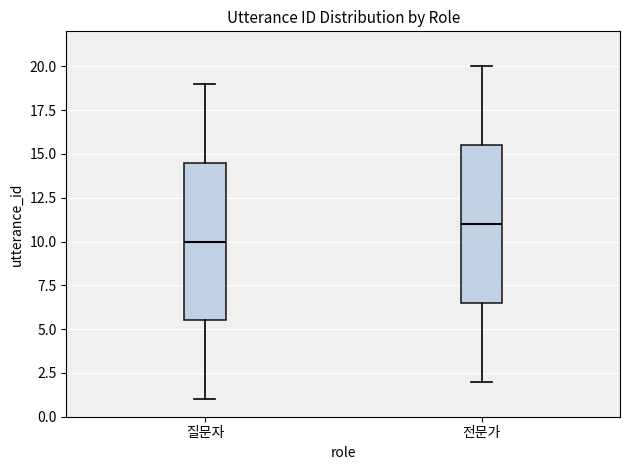

Which box has the highest median line?

전문가